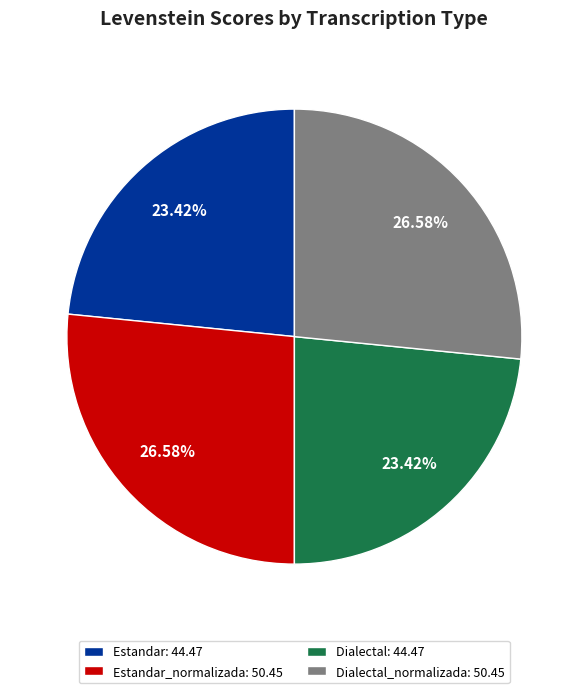

What is the ratio of the value at Dialectal: 44.47 to the value at Dialectal_normalizada: 50.45?

0.9